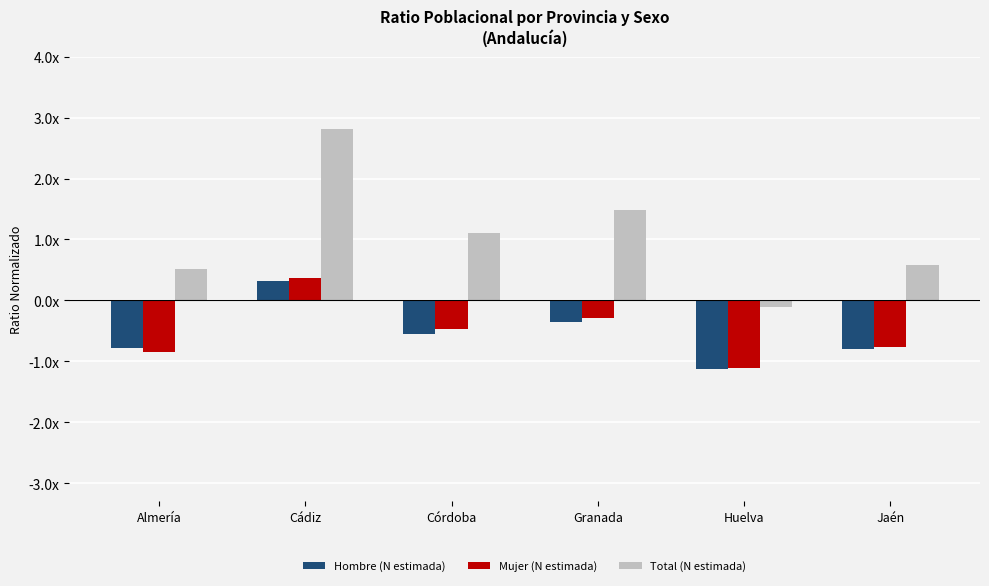

Between Cádiz and Granada, which is larger?

Cádiz